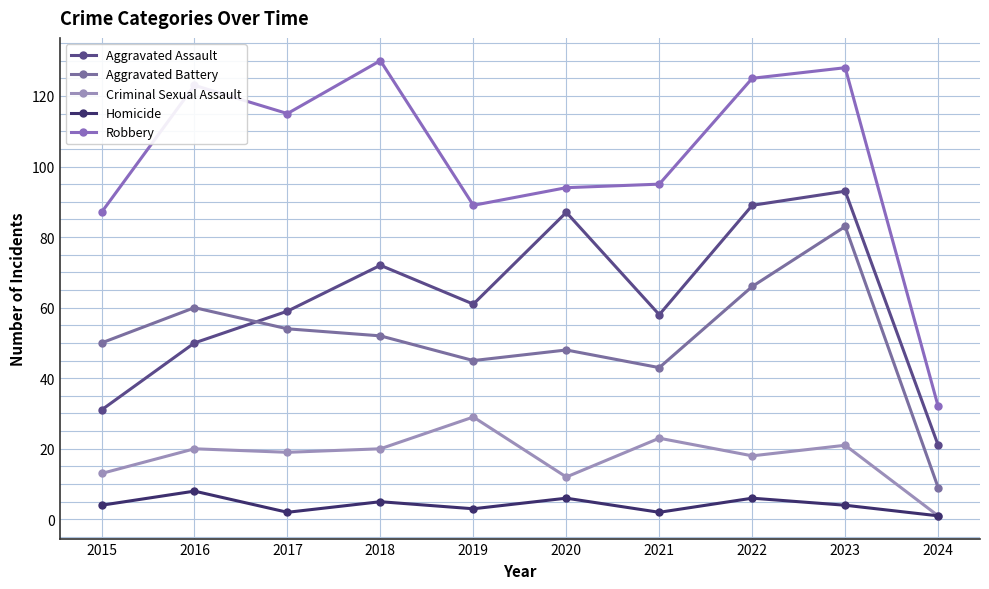

What is the sum of all Homicide values?

41